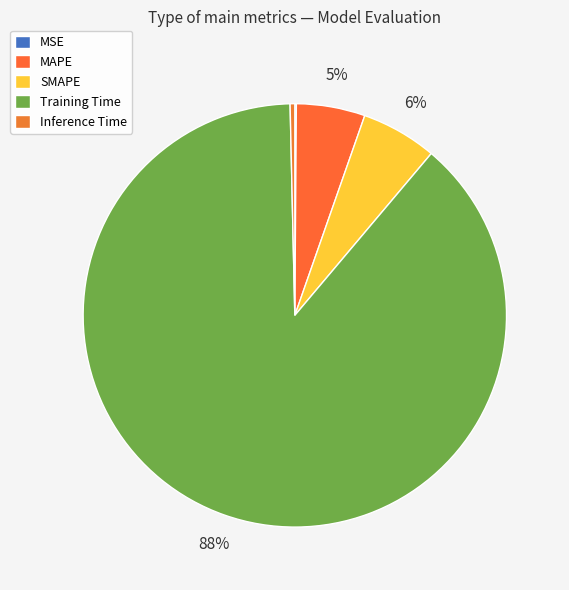

To the nearest percent, what portion does MAPE represent?

5%